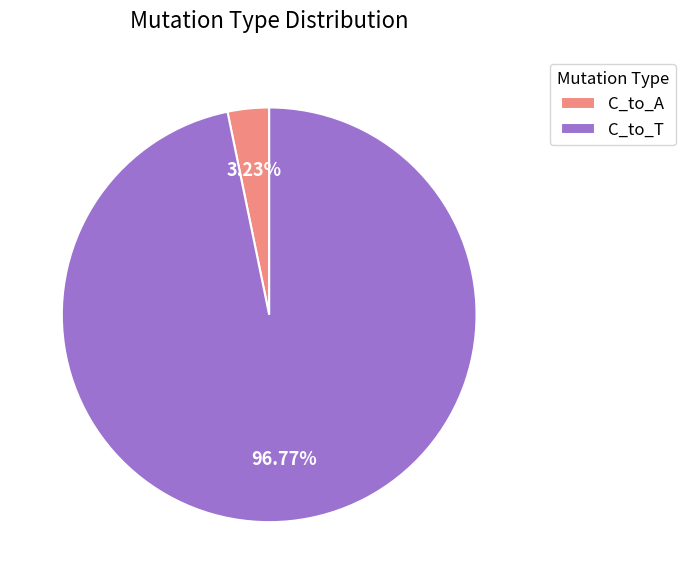

Between C_to_A and C_to_T, which is larger?

C_to_T